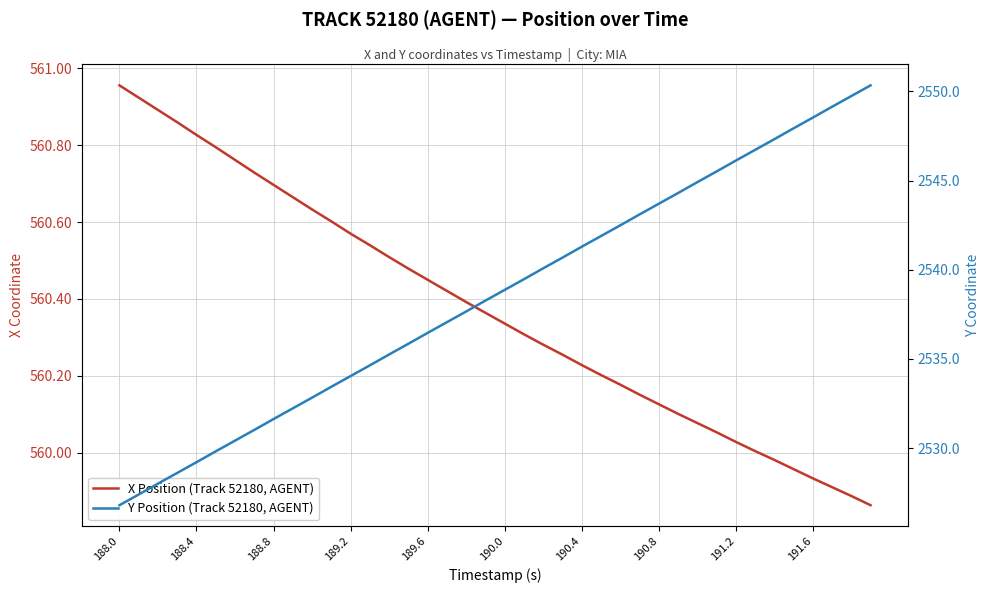

Reading right to left, transcribe all the data shown in this chart.

X Position (Track 52180, AGENT): 559.9	559.9	559.9	559.9	560.0	560.0	560.0	560.0	560.1	560.1	560.1	560.1	560.2	560.2	560.2	560.2	560.3	560.3	560.3	560.3	560.4	560.4	560.4	560.5	560.5	560.5	560.5	560.6	560.6	560.6	560.7	560.7	560.7	560.8	560.8	560.8	560.9	560.9	560.9	561.0
Y Position (Track 52180, AGENT): 2550.3	2549.7	2549.1	2548.5	2547.9	2547.3	2546.7	2546.1	2545.5	2544.9	2544.3	2543.7	2543.1	2542.5	2541.9	2541.3	2540.7	2540.1	2539.5	2538.9	2538.3	2537.7	2537.1	2536.5	2535.8	2535.2	2534.6	2534.0	2533.4	2532.8	2532.2	2531.6	2531.0	2530.4	2529.8	2529.2	2528.6	2528.0	2527.4	2526.8